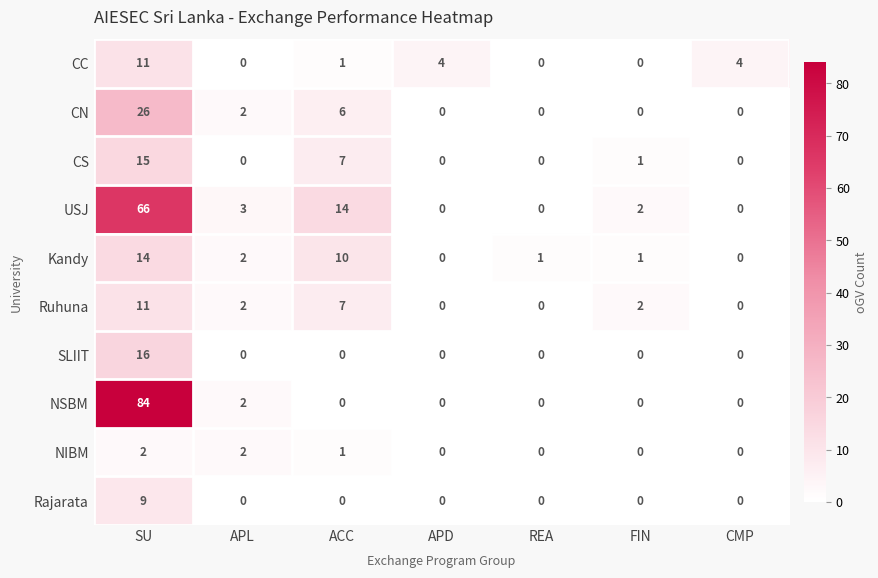

Which series has the largest total across all categories?

NSBM